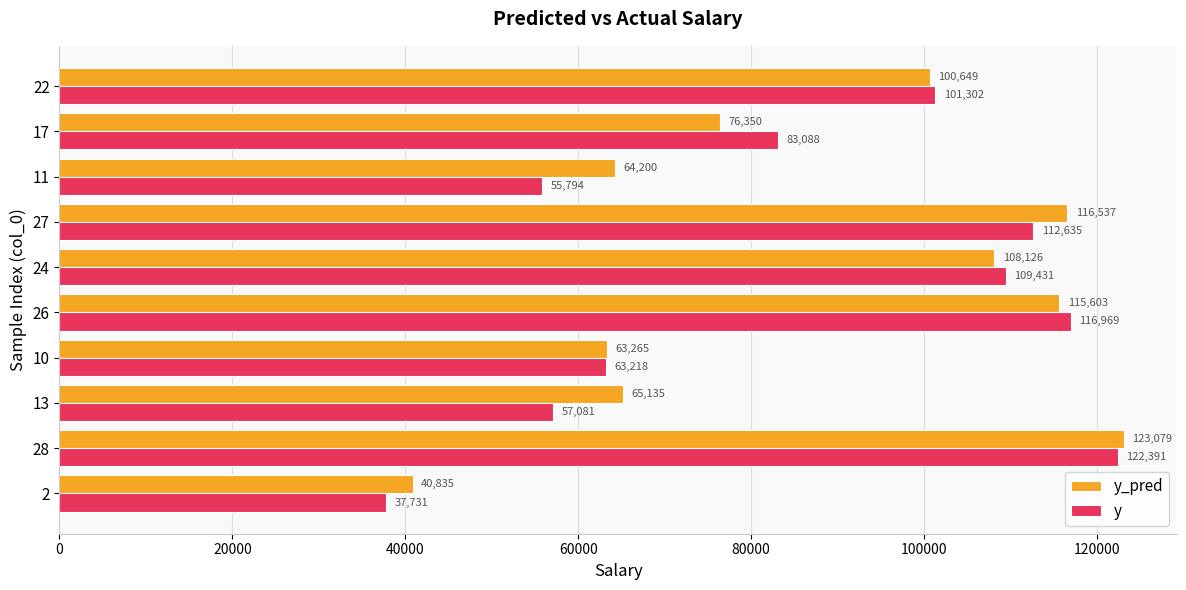

Is it true that y_pred equals 69890.7 at 2?

False